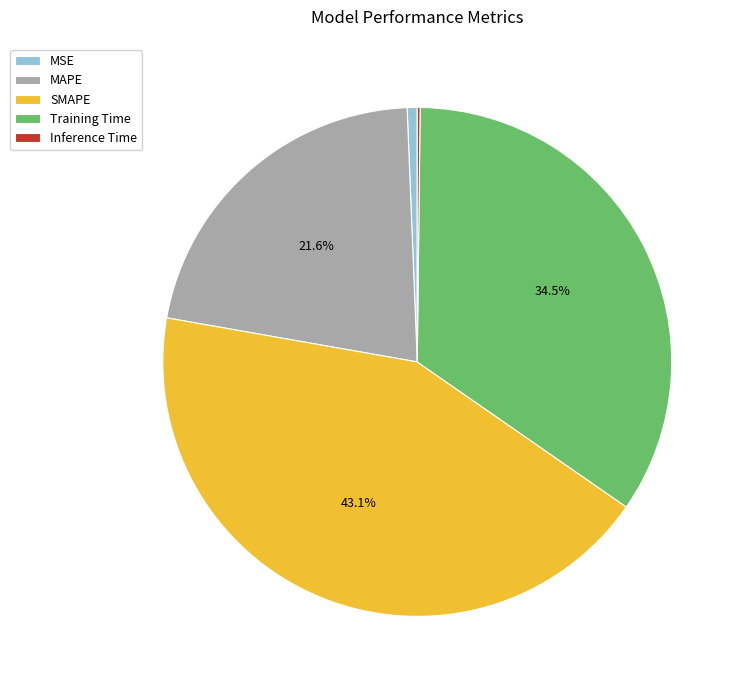

Is there a majority slice in this chart?

No